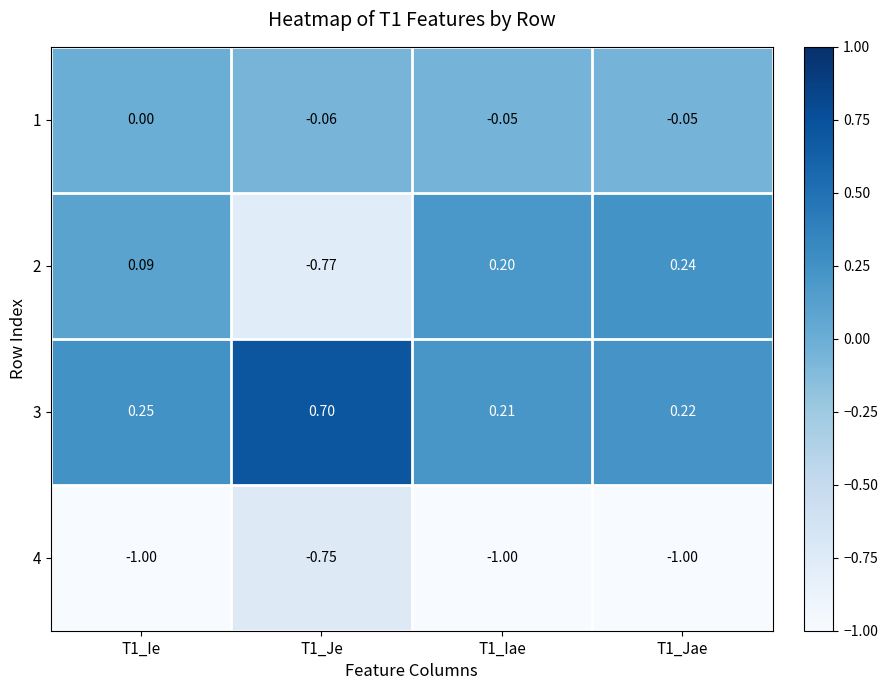

List the series in order of their peak value, highest first.

3, 2, 1, 4